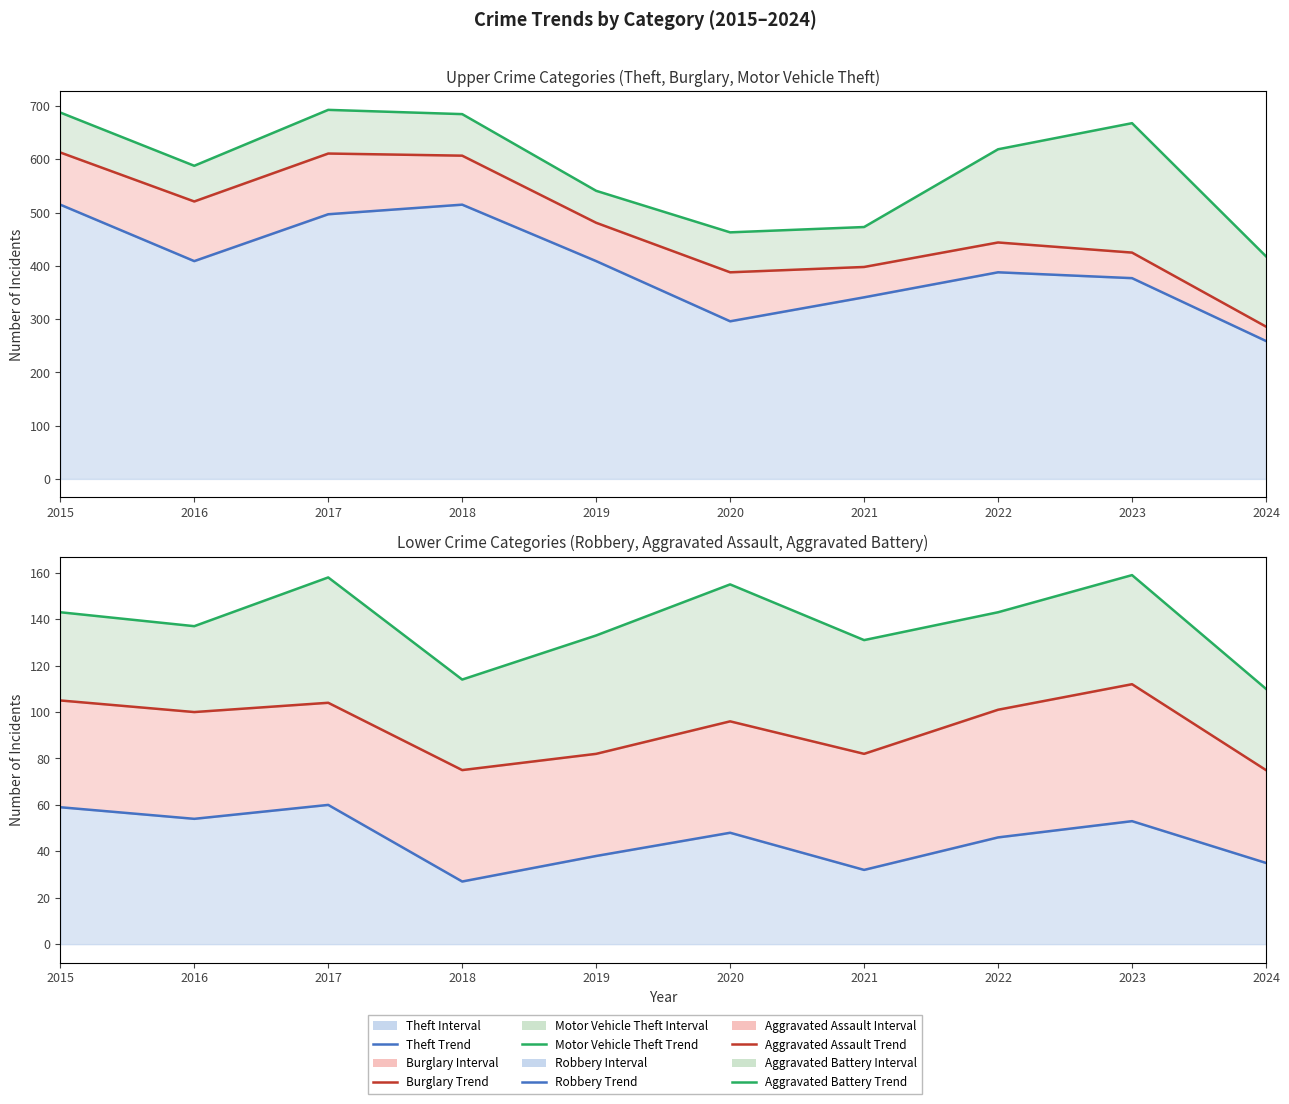

Which label corresponds to the smallest value in the chart?

2018